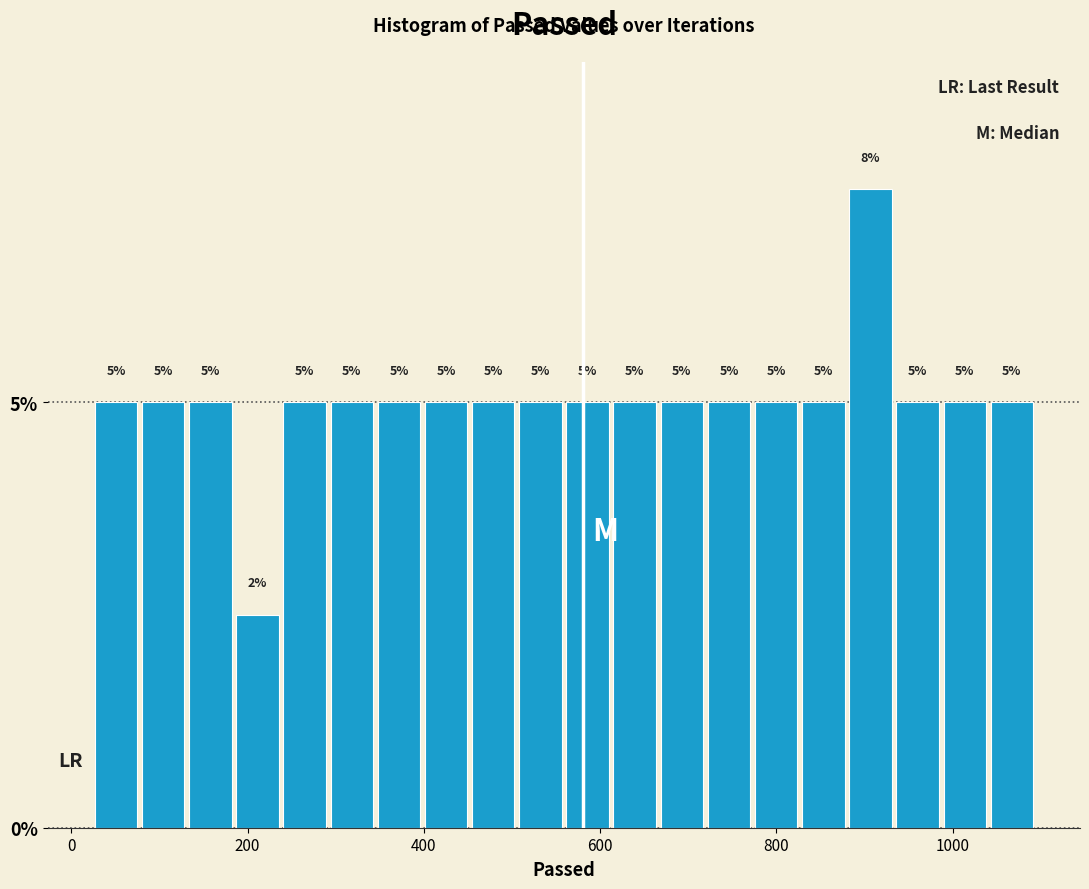

Read against the x-axis, roughly where is the centre of the tallest bar?

900